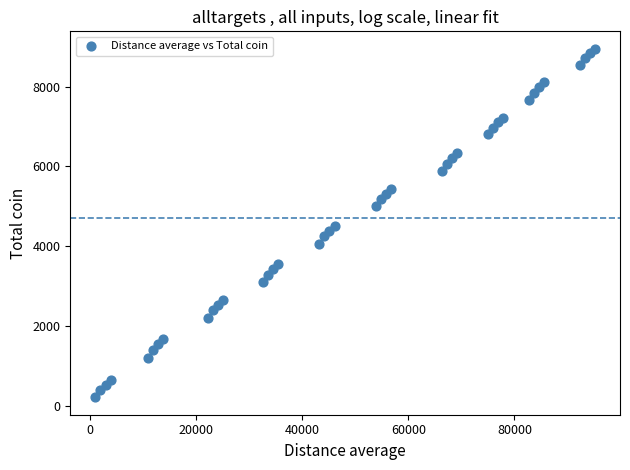

What is the range of Y values (max minus min)?

8737